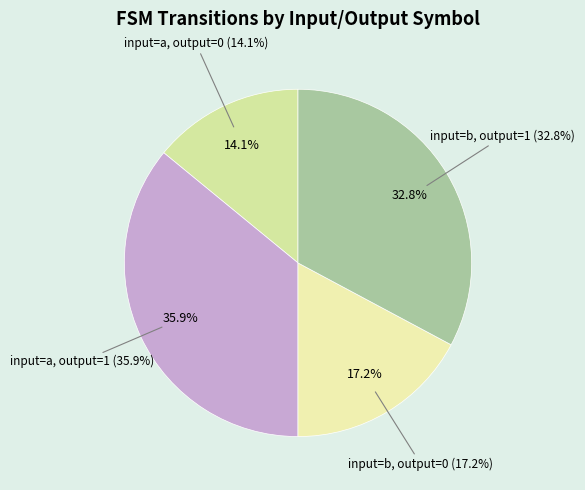

To the nearest percent, what portion does input=a, output=1 represent?

36%